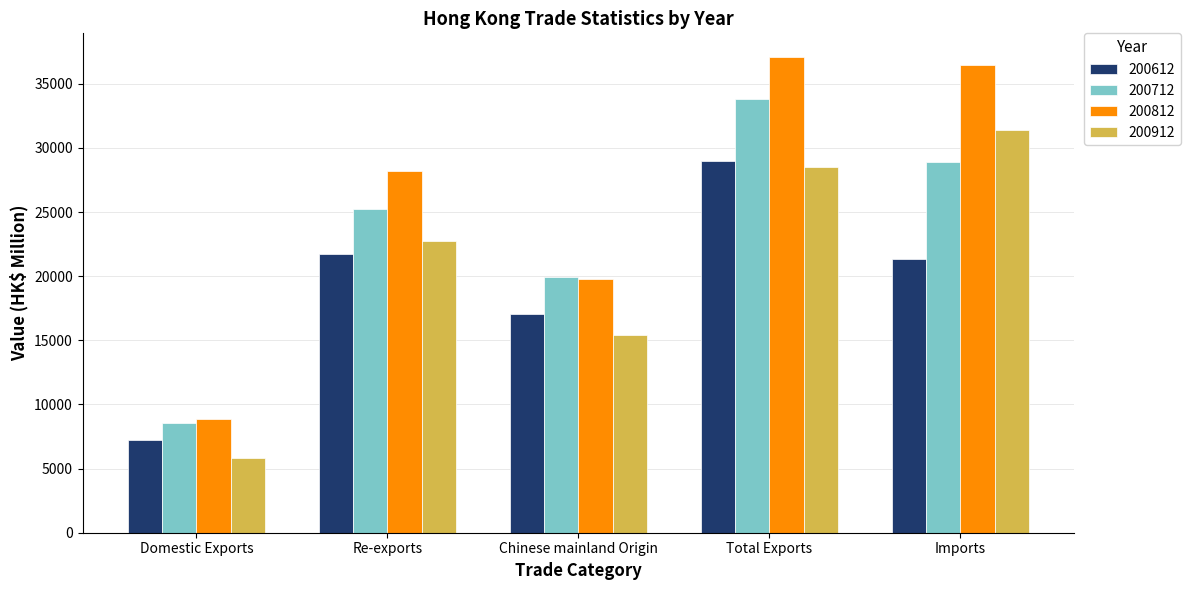

Reading right to left, extract all data points from this chart.

200612: Imports=21331.1	Total Exports=28992.8	Chinese mainland Origin=17086.0	Re-exports=21735.7	Domestic Exports=7257.1
200712: Imports=28877.5	Total Exports=33830.7	Chinese mainland Origin=19920.0	Re-exports=25249.8	Domestic Exports=8580.8
200812: Imports=36470.0	Total Exports=37073.3	Chinese mainland Origin=19789.1	Re-exports=28222.0	Domestic Exports=8851.3
200912: Imports=31388.6	Total Exports=28507.3	Chinese mainland Origin=15420.6	Re-exports=22718.3	Domestic Exports=5789.1